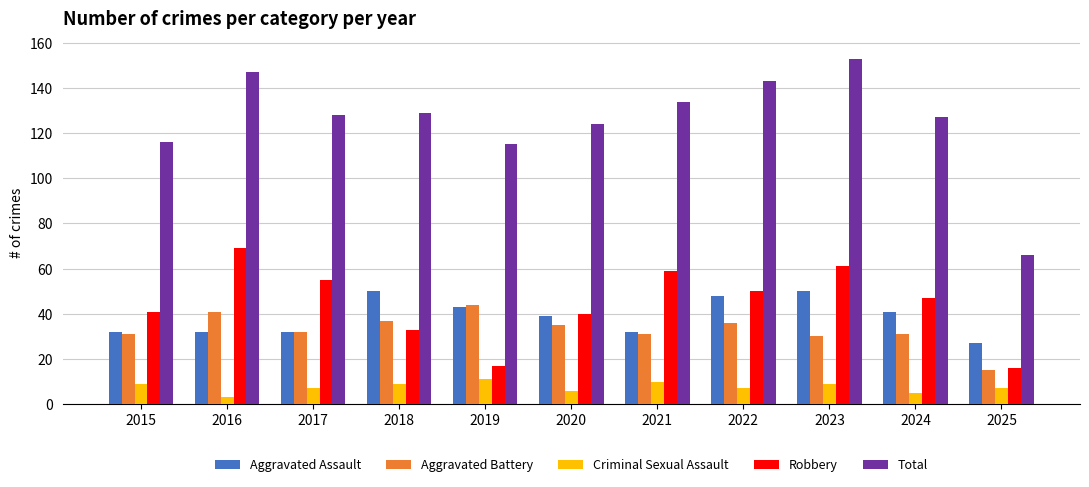

Does the chart contain stacked bars?

No